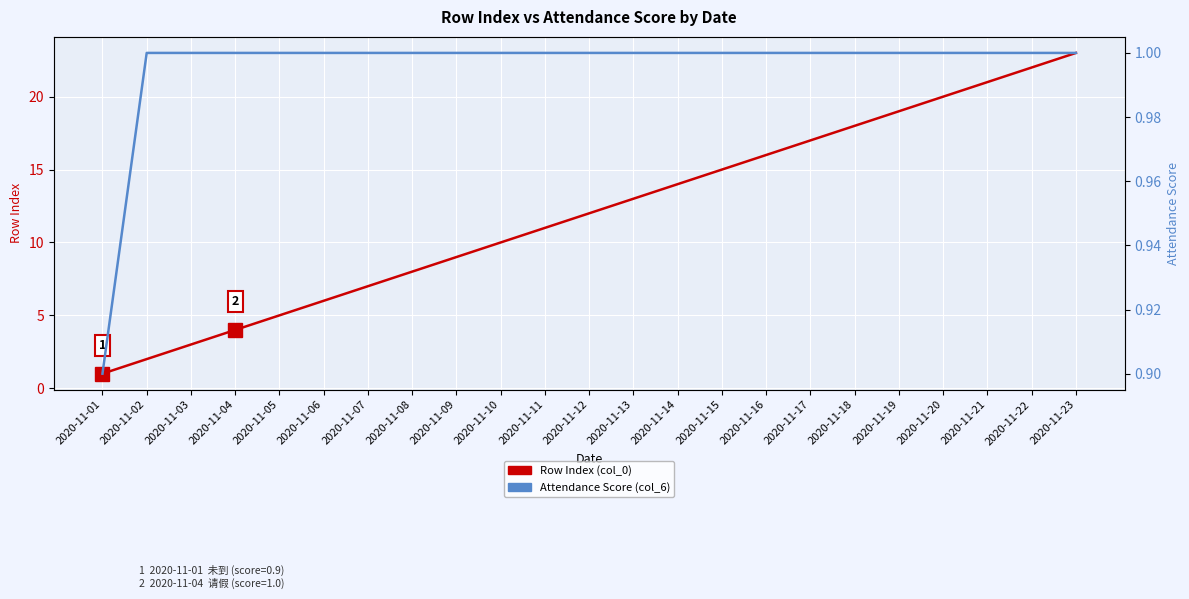

Is the value of Attendance Score (col_6) at 2020-11-15 greater than the value of Row Index (col_0) at 2020-11-21?

No